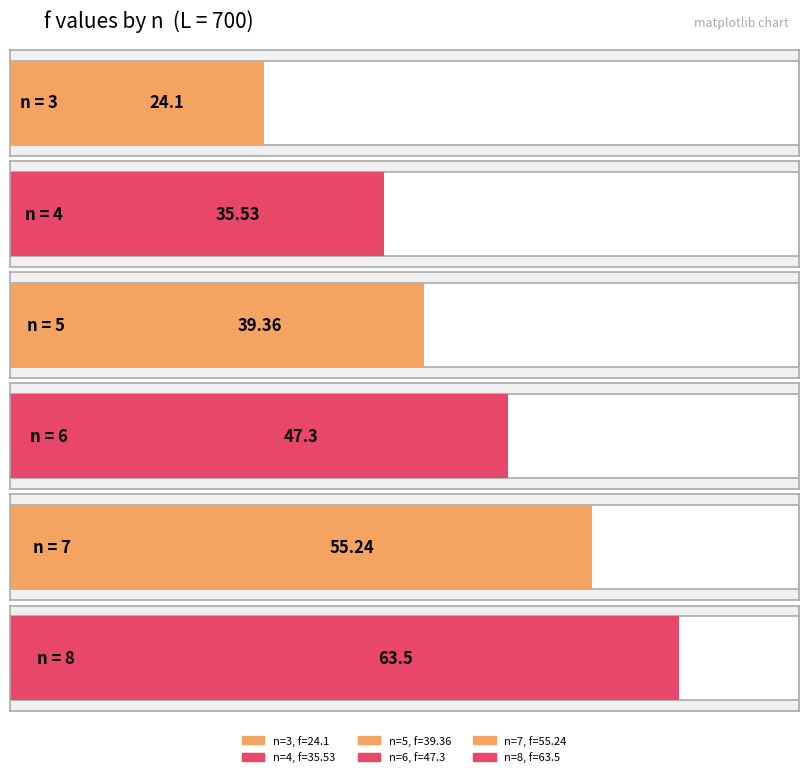

Reading left to right, list all the values displayed in this chart.

24.1	35.5	39.4	47.3	55.2	63.5